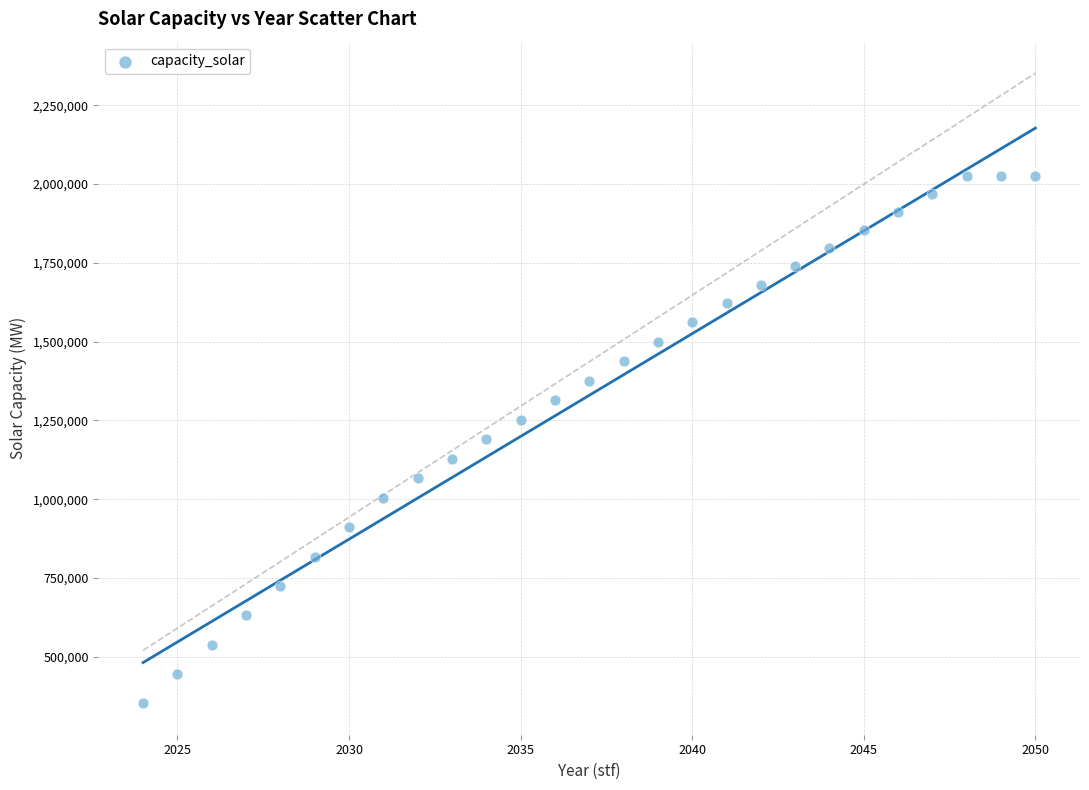

What is the range of Y values (max minus min)?

1673841.4